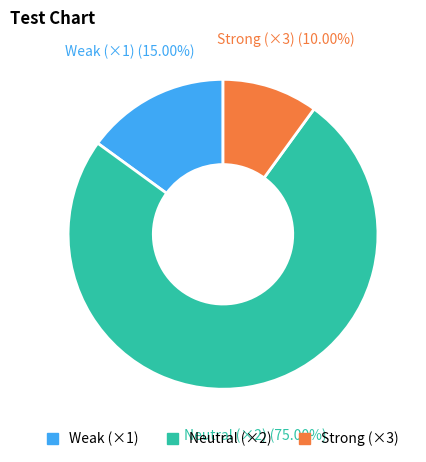

How many slices are in this pie chart?

3